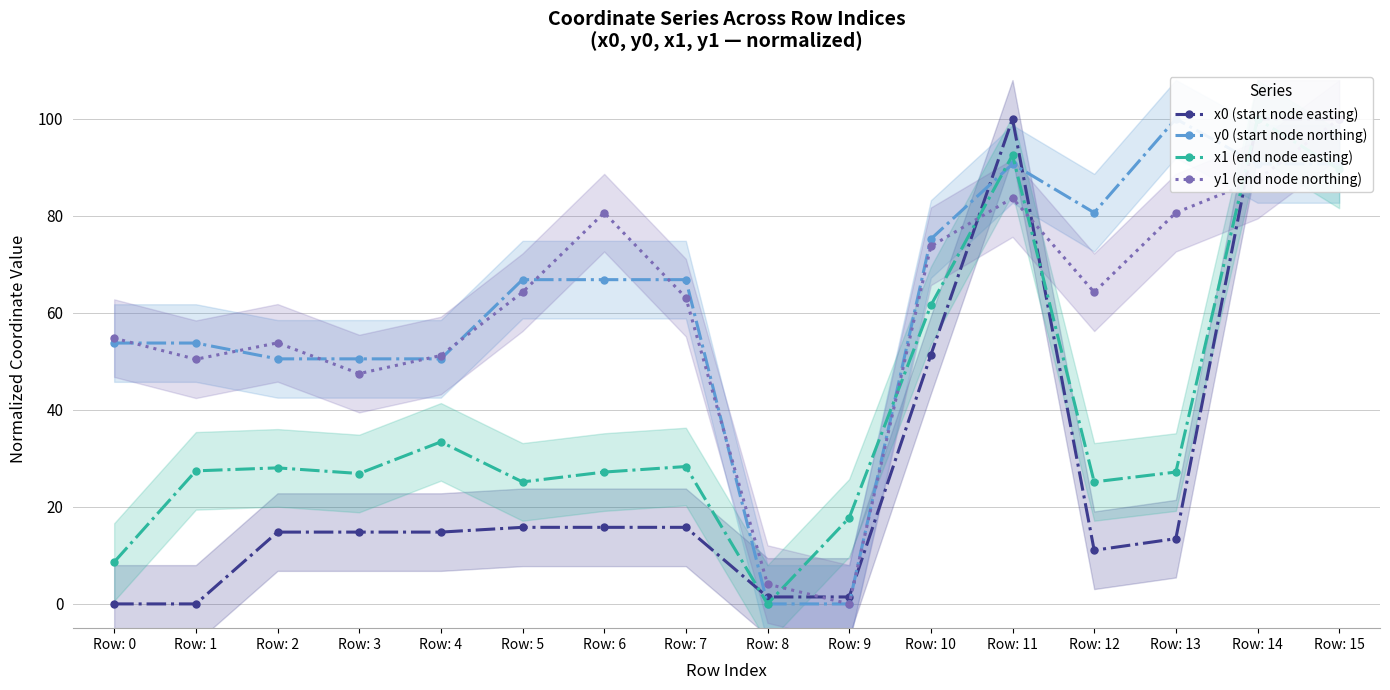

True or false: x0 (start node easting) and x1 (end node easting) cross at least once.

True